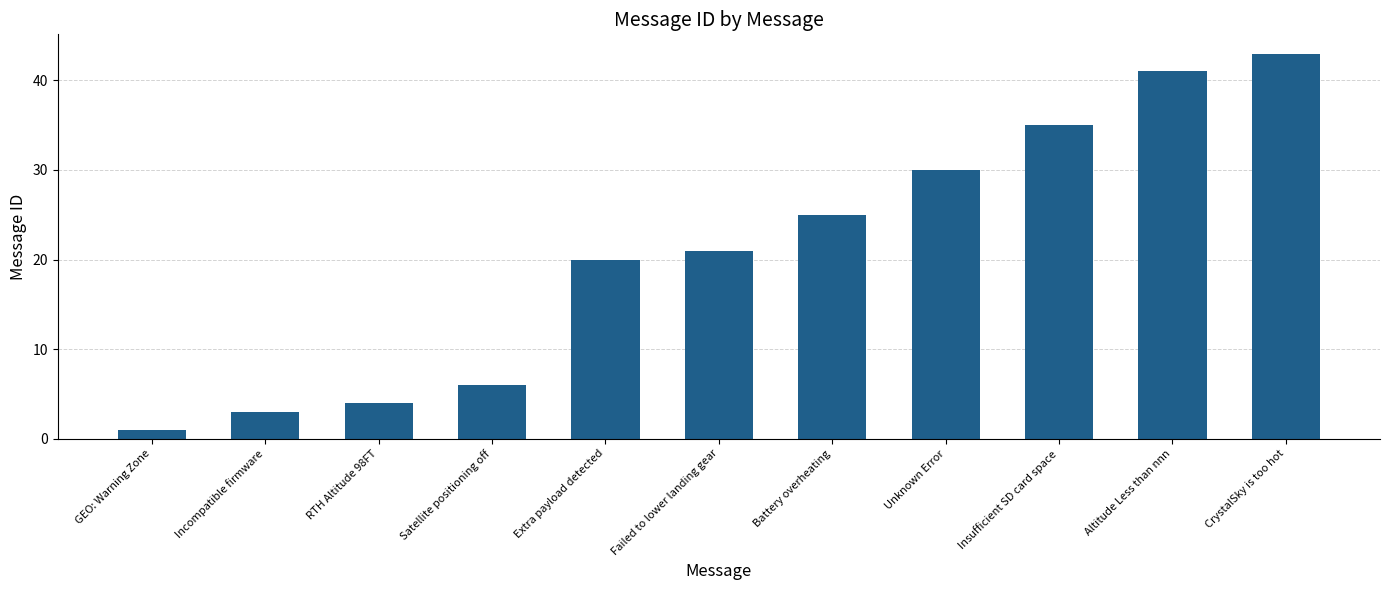

Between CrystalSky is too hot and Insufficient SD card space, which is larger?

CrystalSky is too hot